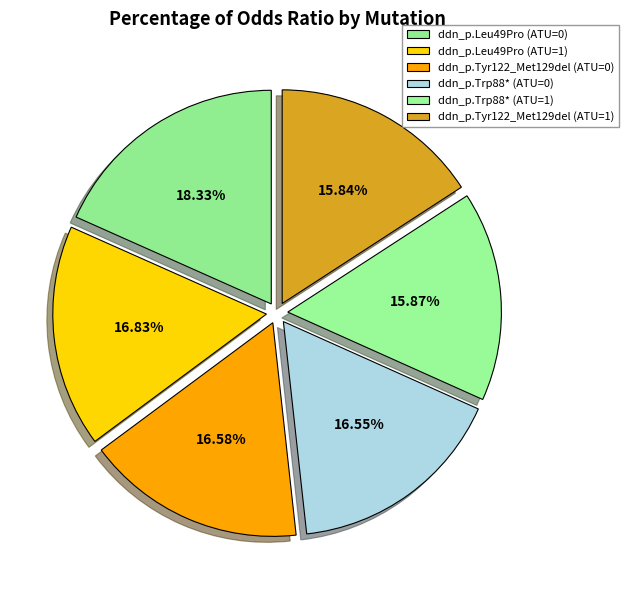

To the nearest percent, what is the average slice percentage?

17%